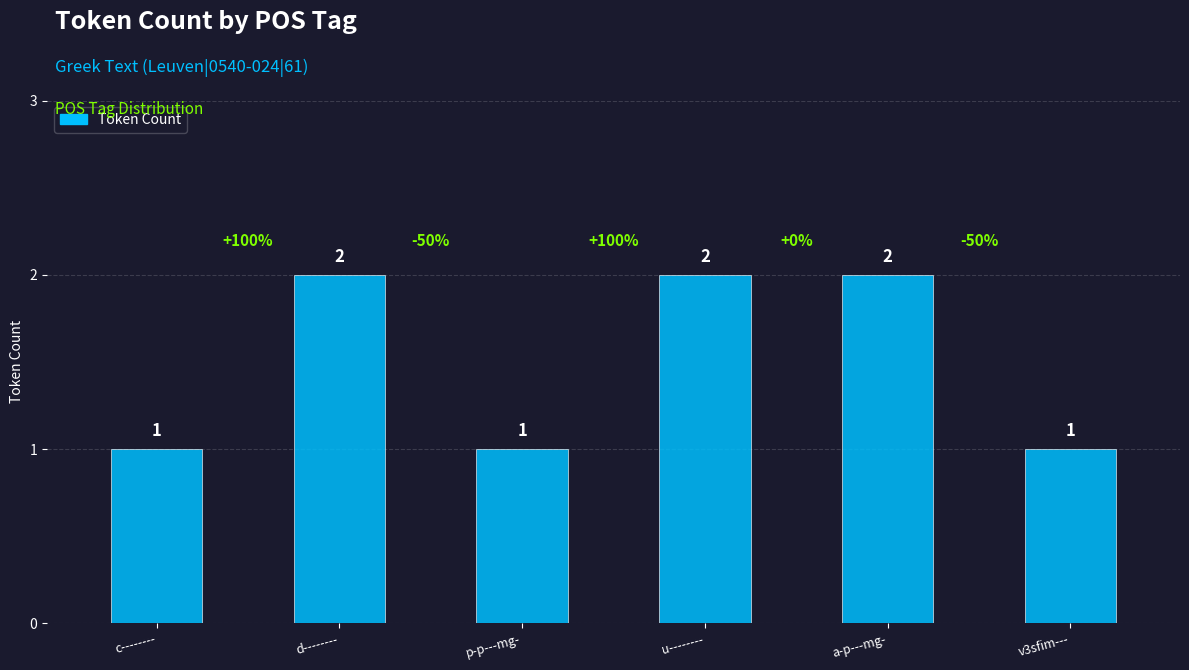

What is the difference between the maximum and second lowest values?

1